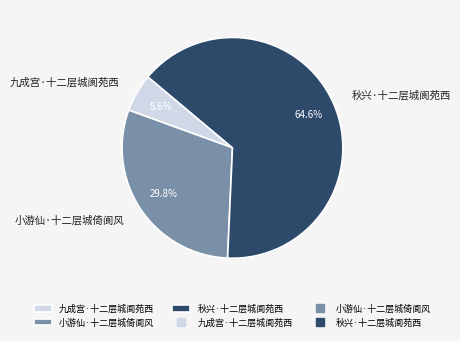

Rank the categories by value from highest to lowest.

秋兴·十二层城阆苑西, 小游仙·十二层城倚阆风, 九成宫·十二层城阆苑西